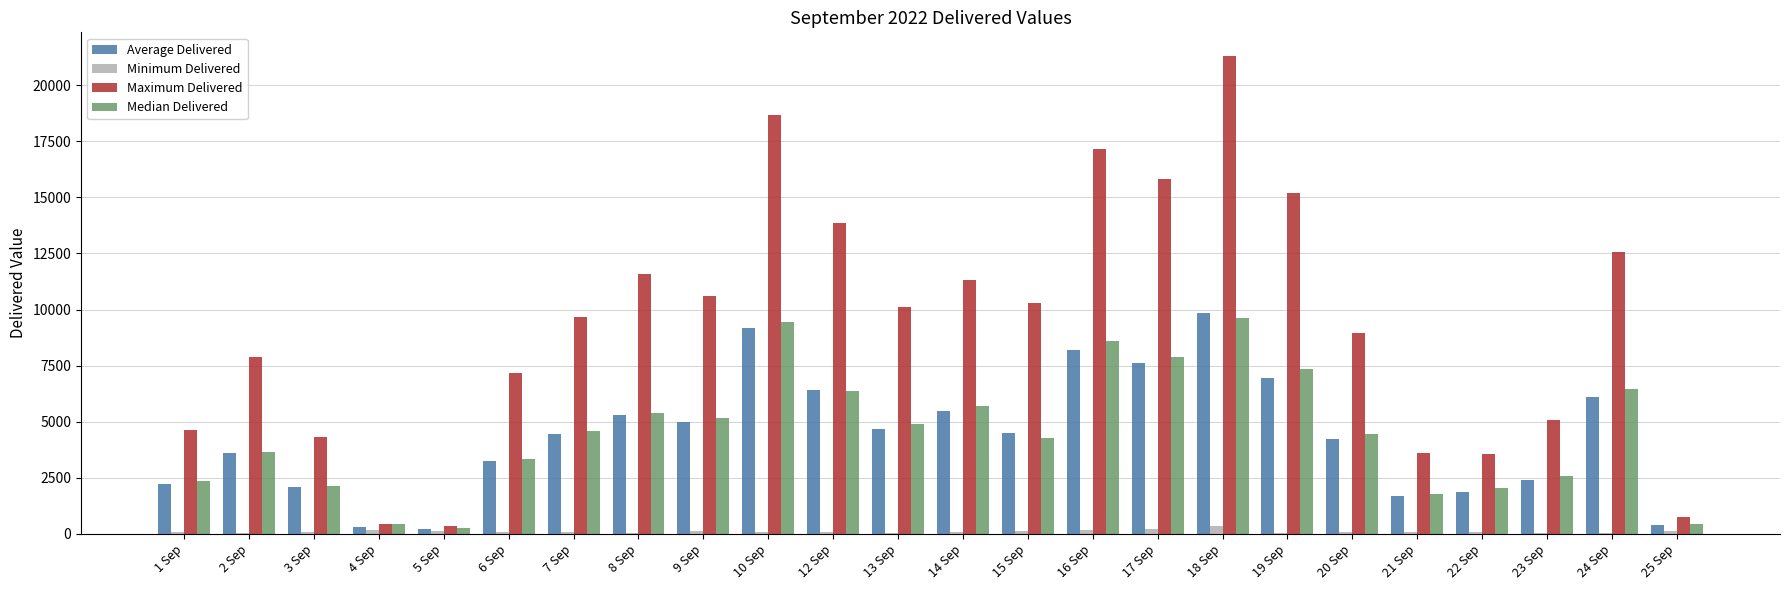

Between 1 Sep and 14 Sep, which series saw the biggest shift?

Maximum Delivered